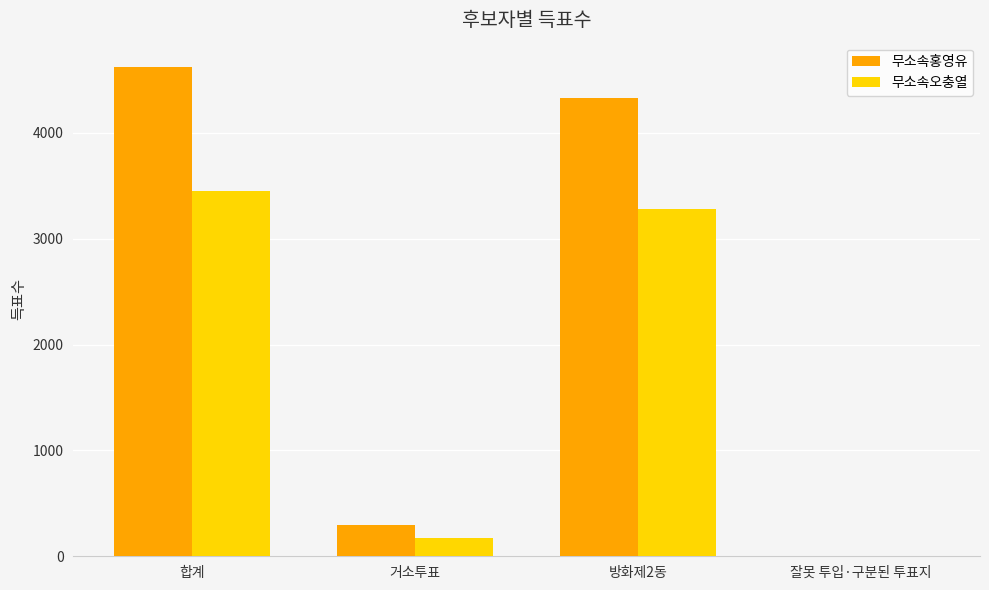

Which series has the largest total across all categories?

무소속홍영유